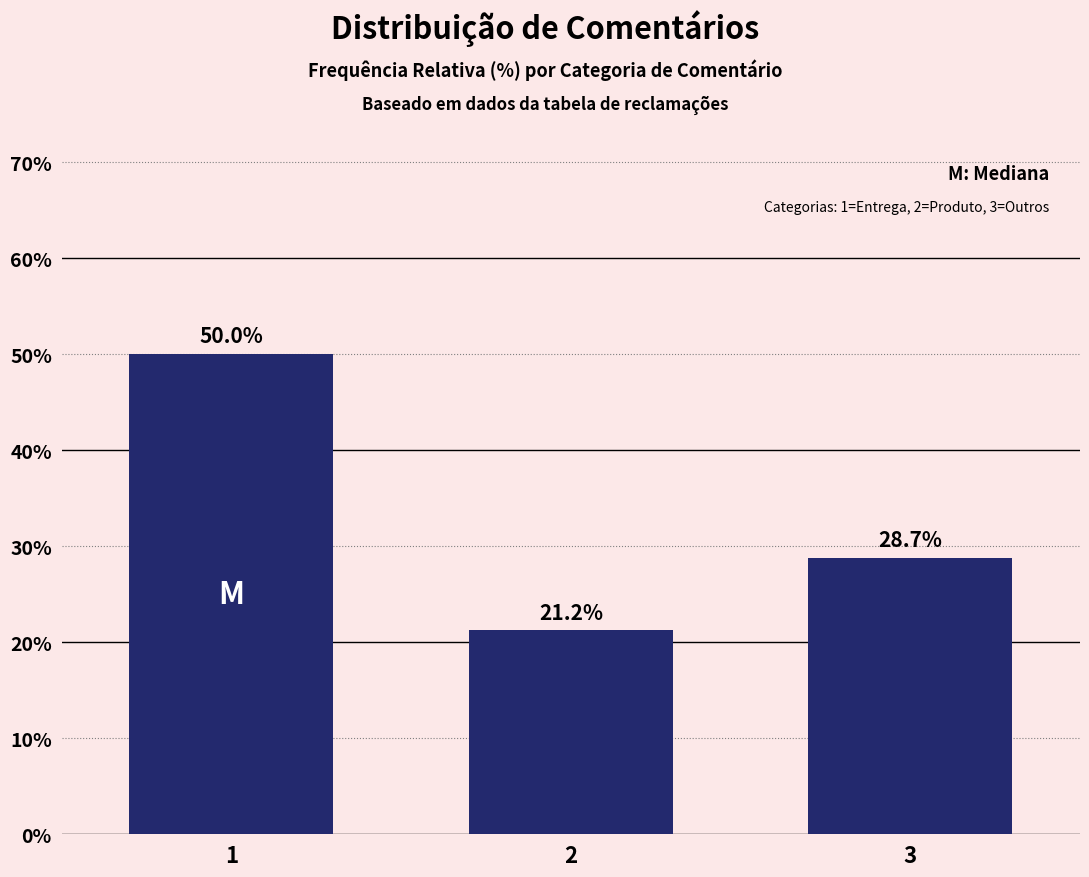

What is the greatest value displayed?

50.0